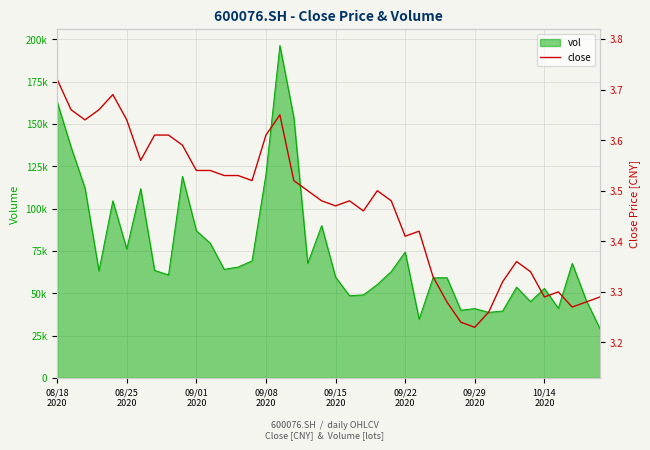

What is the difference between the values at 14 and 8?

0.1